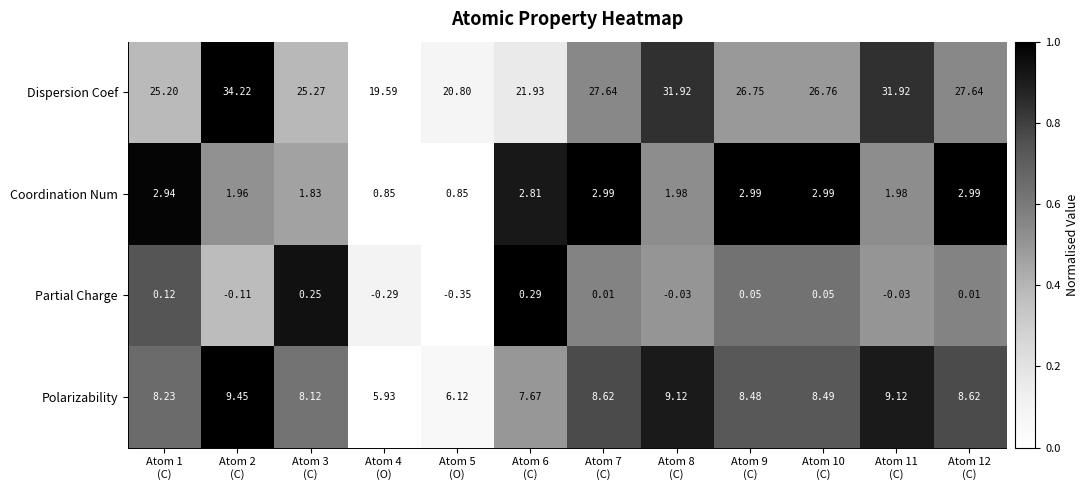

Which series has the largest range (max minus min)?

Dispersion Coef